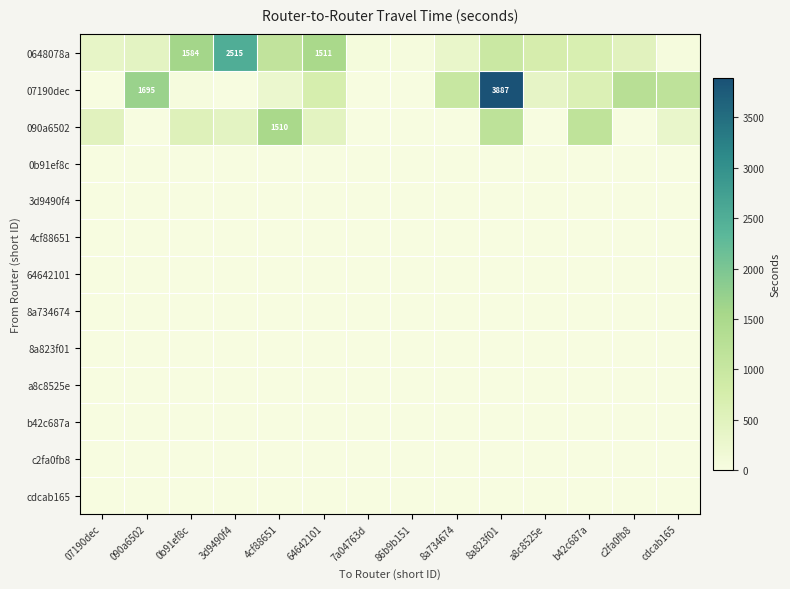

Is it true that 0648078a equals 2671 at 0b91ef8c?

False